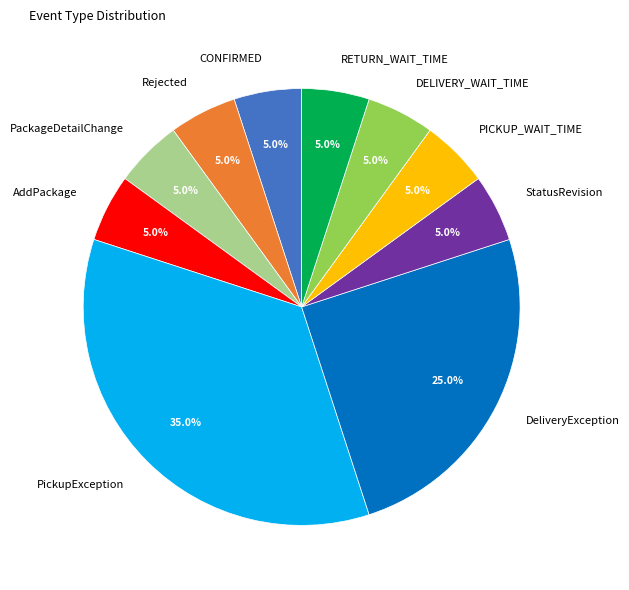

Which category has the biggest portion of the pie?

PickupException